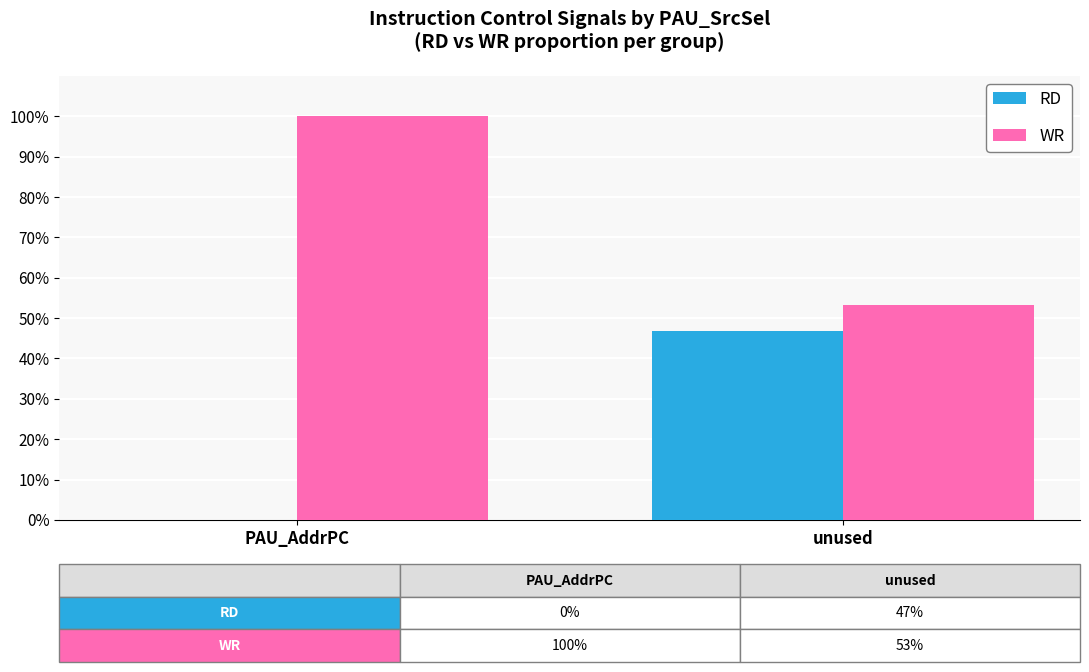

Reading left to right, transcribe all the data shown in this chart.

RD: 0.0	46.9
WR: 100.0	53.1